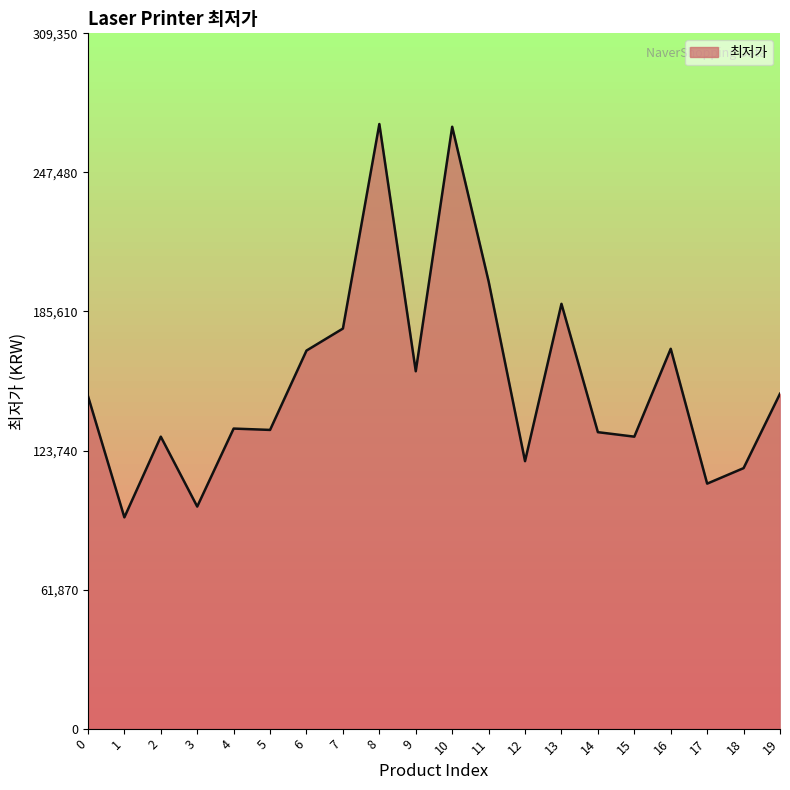

What is the smallest value displayed?

94000